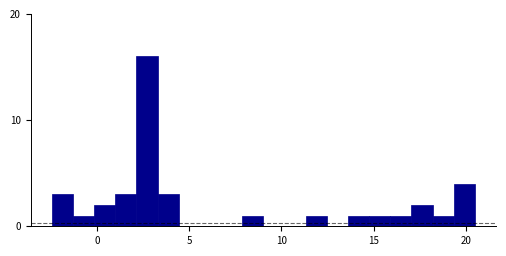

Around what value on the x-axis is the tallest bar? Give the approximate position of its centre, as read against the axis.

2.5